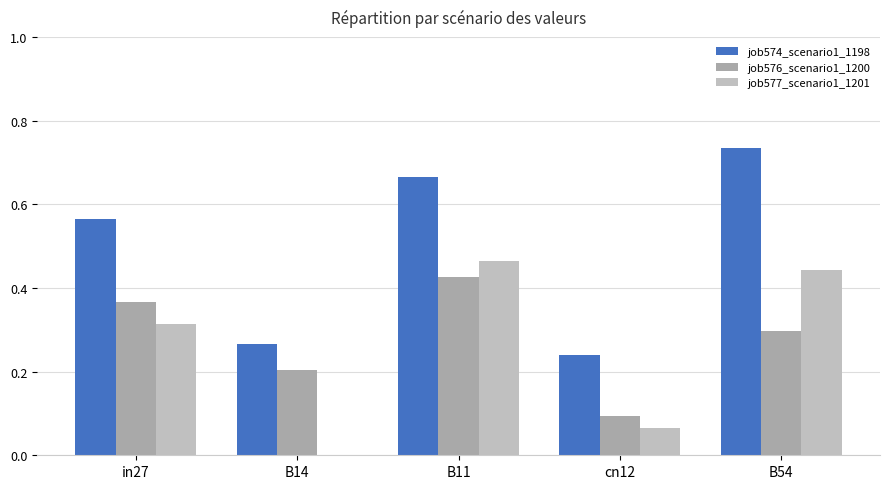

At which category is the sum across all series the highest?

B11